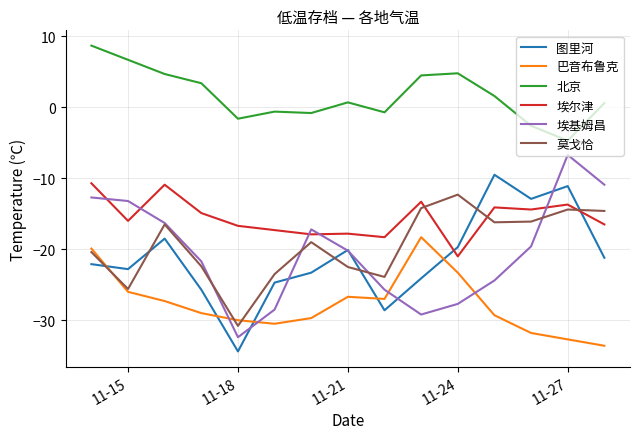

What is the maximum value for 巴音布鲁克?

-18.3